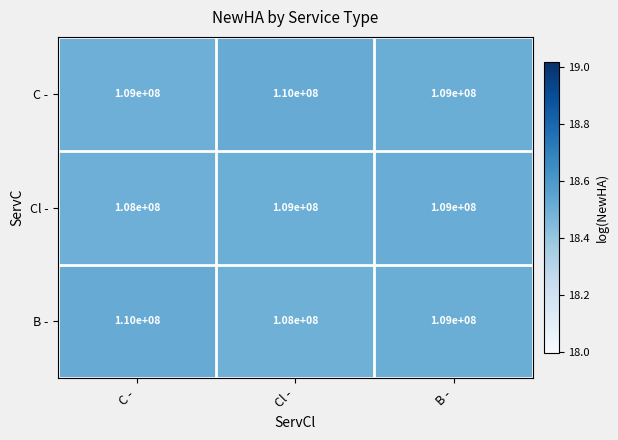

Count the B - values in the range 108000000 to 110000000.

3